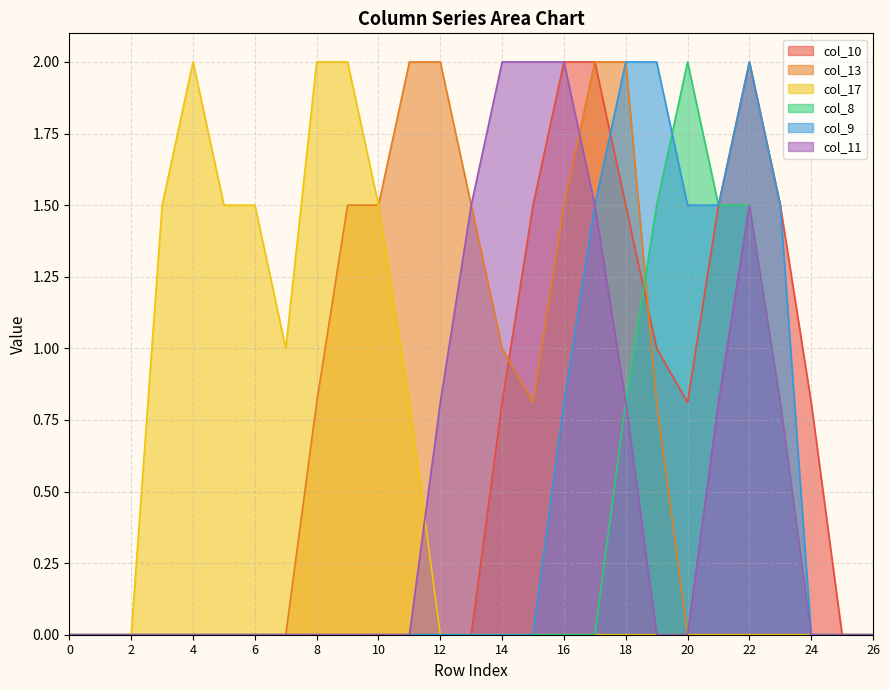

Which series changed the most between 9 and 13?

col_17